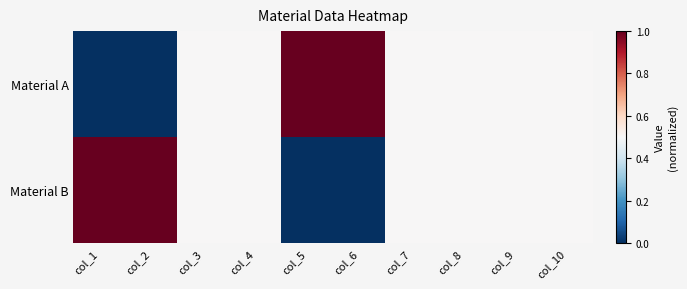

At which category is the sum across all series the highest?

col_1